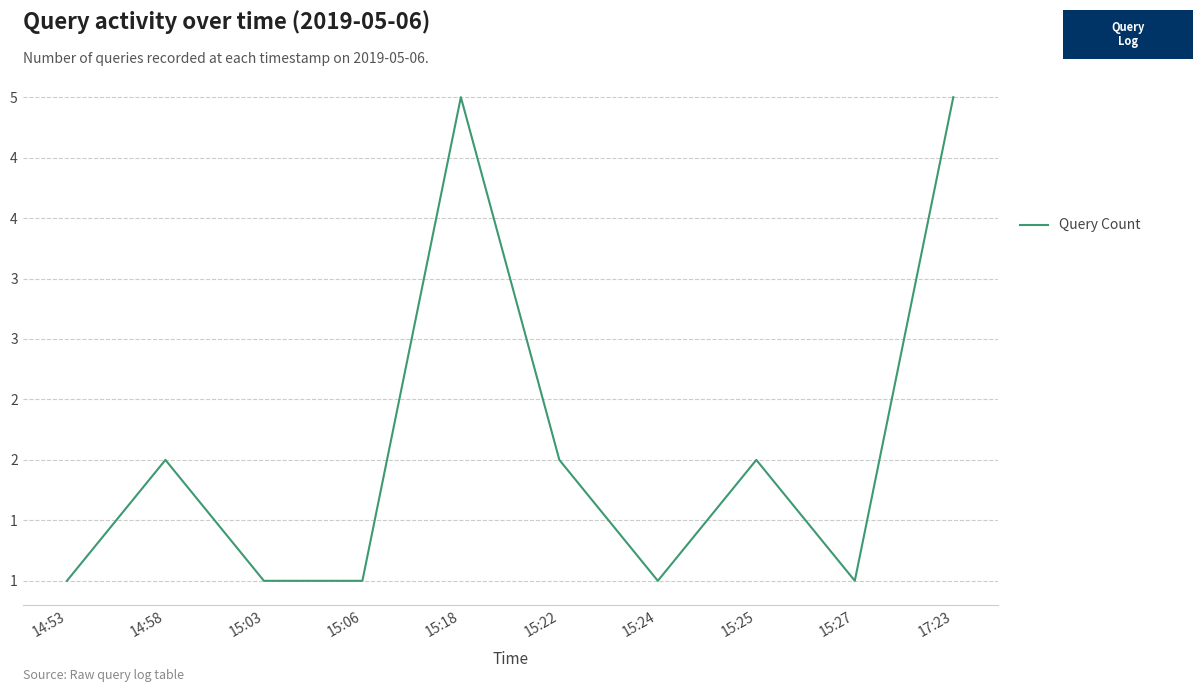

Reading left to right, extract all data points from this chart.

14:53=1	14:58=2	15:03=1	15:06=1	15:18=5	15:22=2	15:24=1	15:25=2	15:27=1	17:23=5